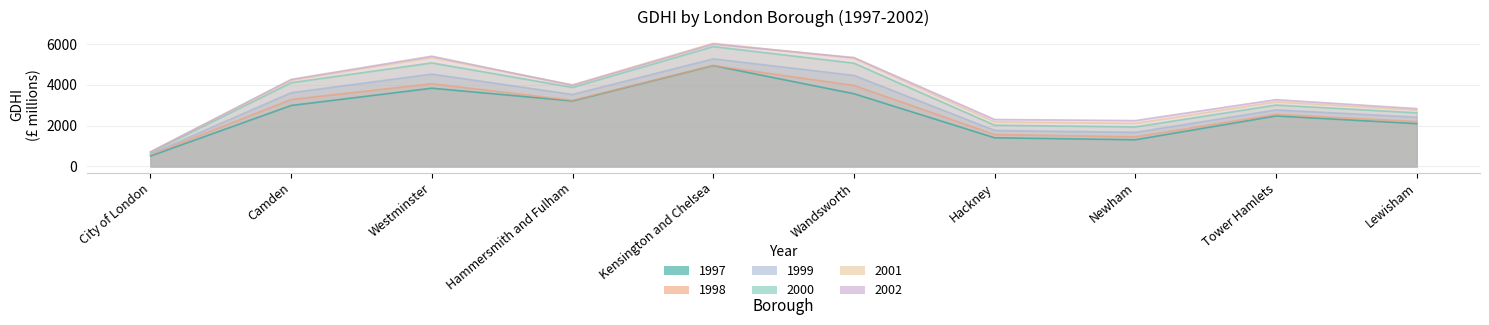

What is the difference between the maximum and minimum values in the 2002 series?

5286